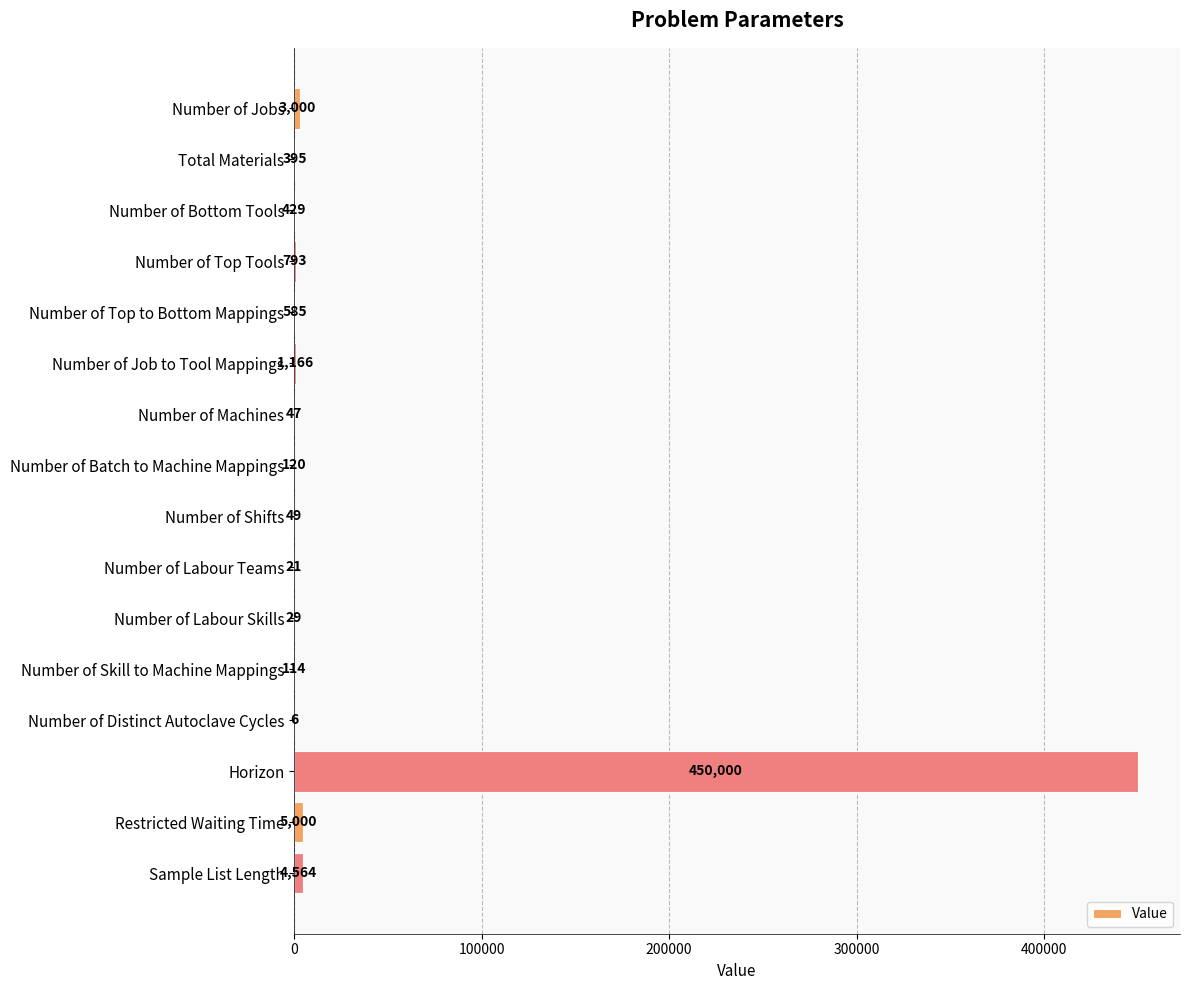

True or false: the data shows 429 at Number of Bottom Tools.

True